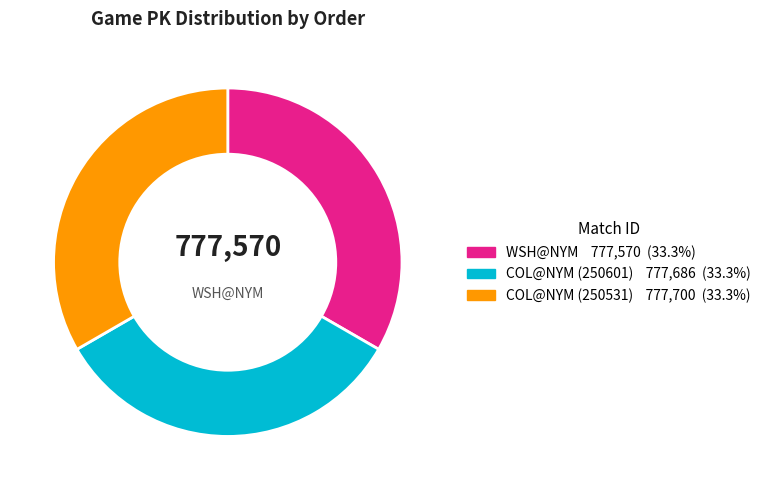

Is there any slice that represents more than half of the pie?

No